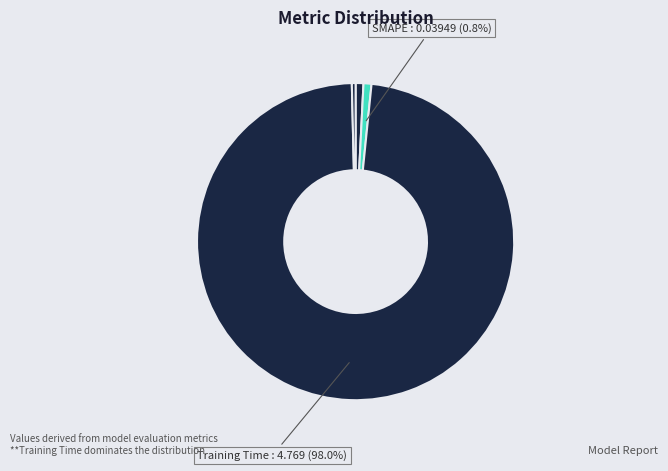

Which category has the biggest portion of the pie?

Training Time